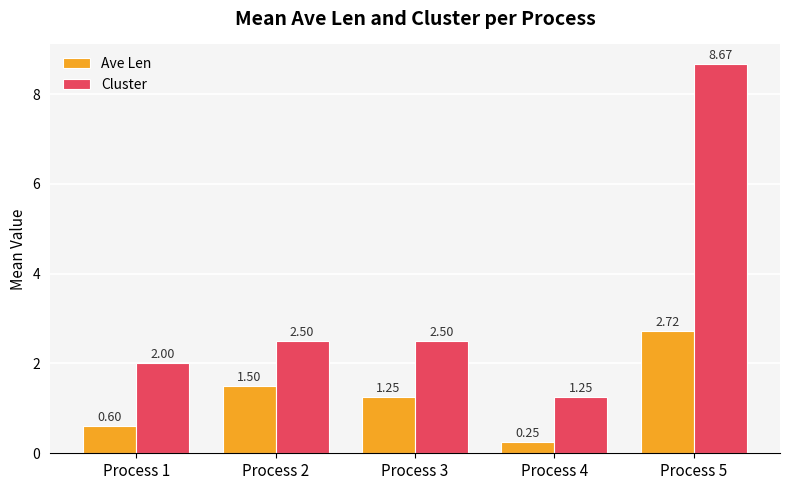

What is the difference between the highest and lowest values at Process 2?

1.0